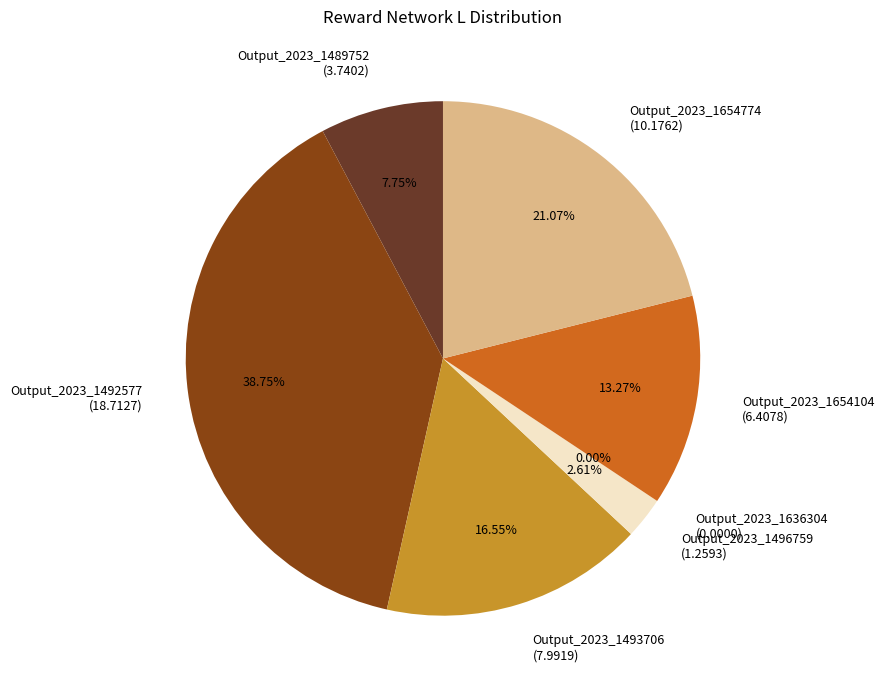

Combined, what portion of the pie is Output_2023_1654104 and Output_2023_1496759?

15.9%